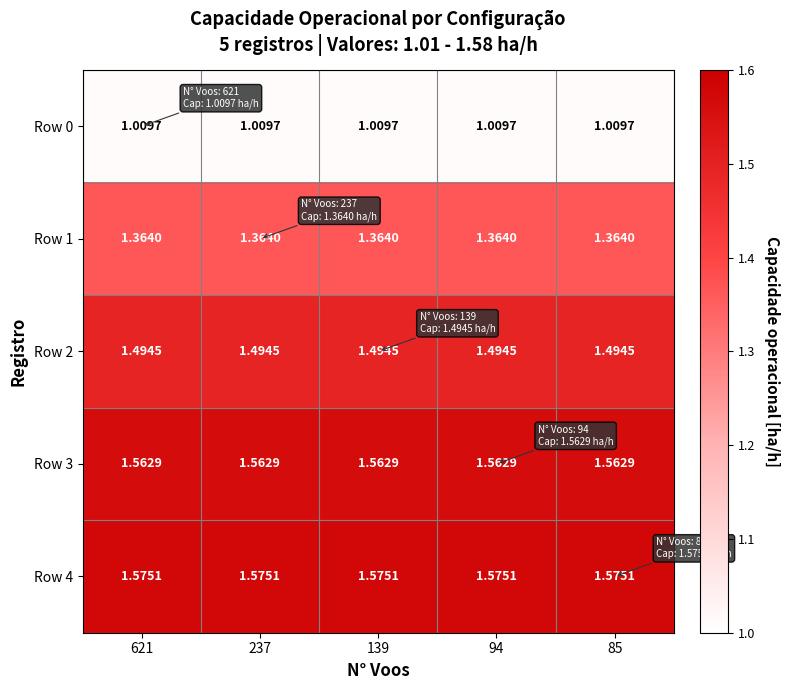

Is the value of Row 4 at 139 greater than the value of Row 3 at 237?

Yes